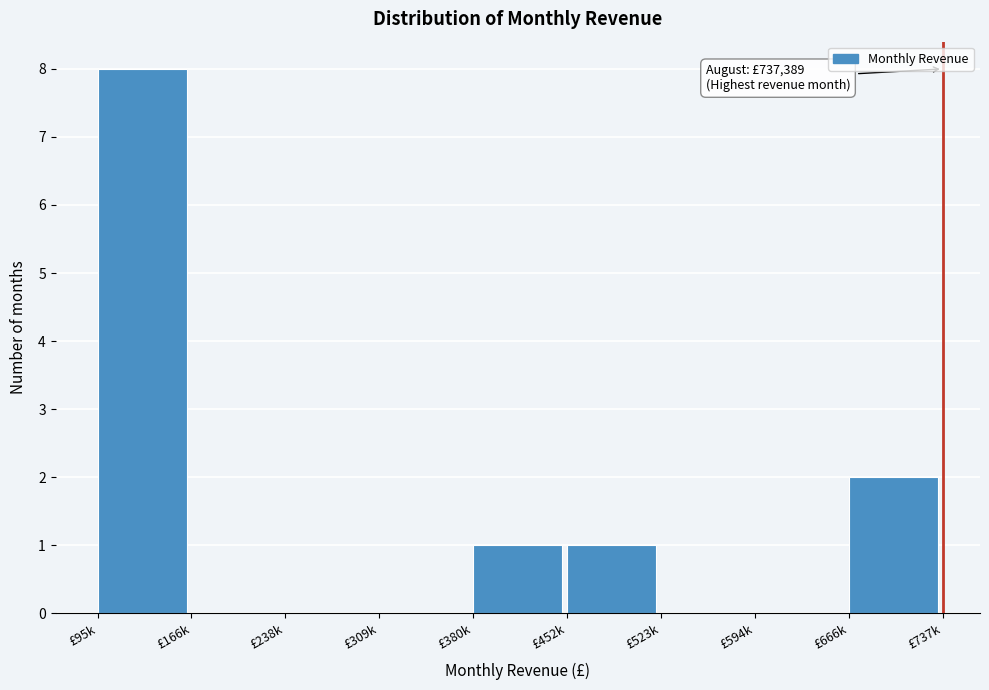

Reading left to right, extract all data points from this chart.

£95k=8	£166k=0	£238k=0	£309k=0	£380k=1	£452k=1	£523k=0	£594k=0	£666k=2